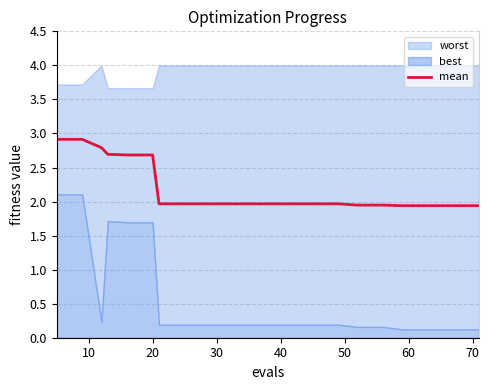

What is the highest value of the mean series?

2.9